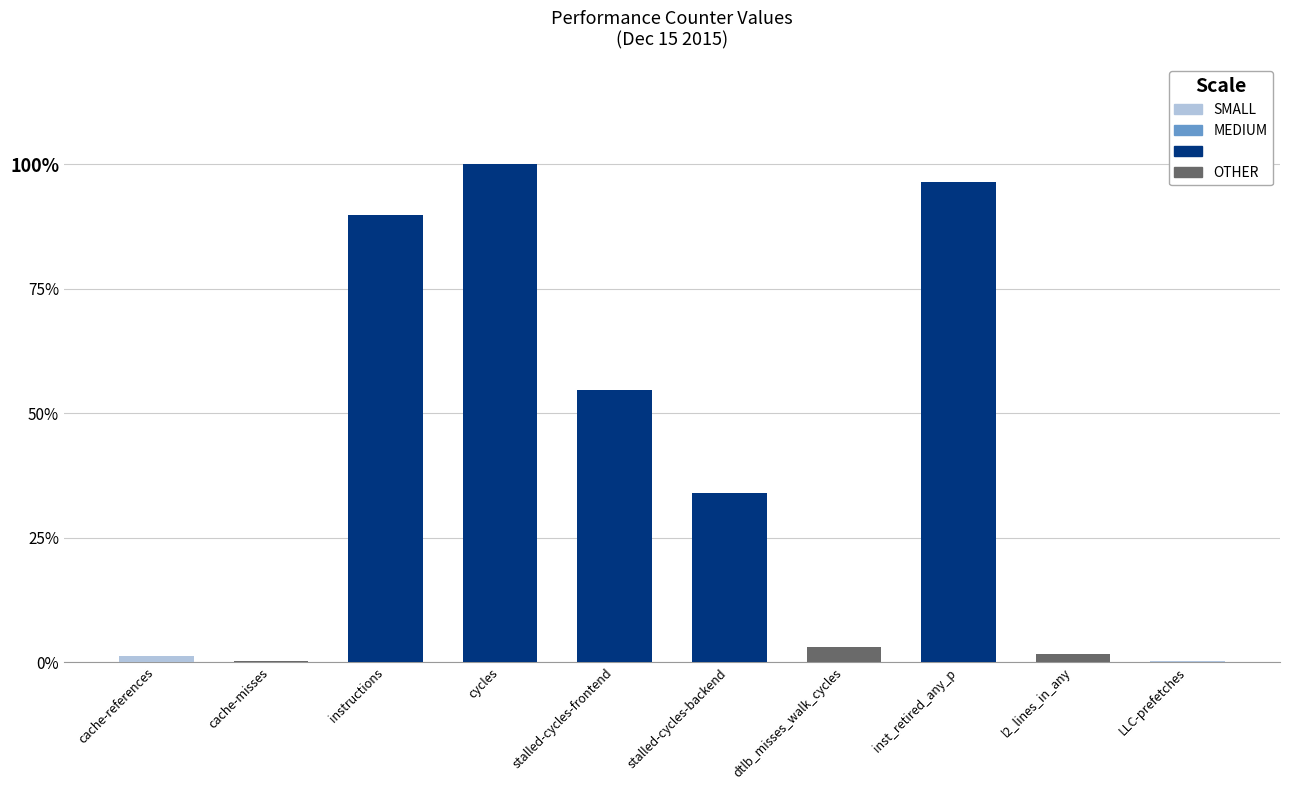

Read the value at instructions.

89.7